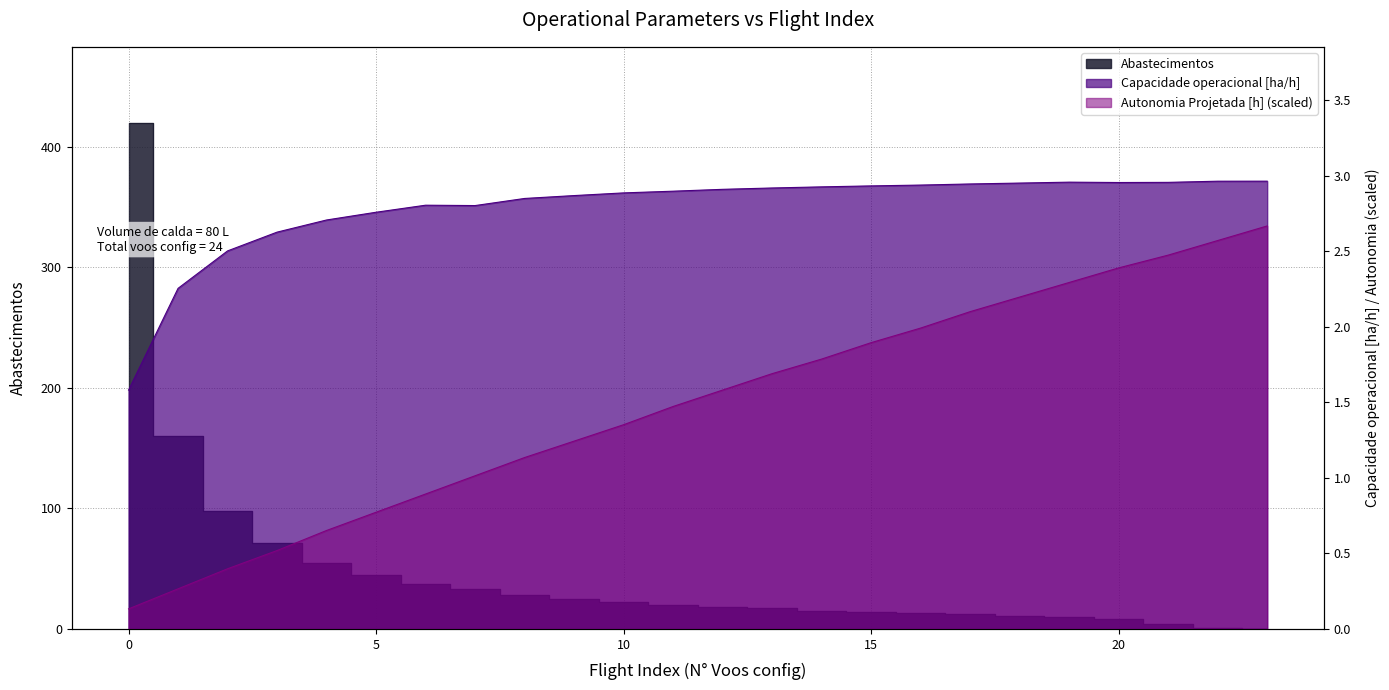

What is the difference between the maximum and second lowest values in the Capacidade operacional [ha/h] series?

0.7